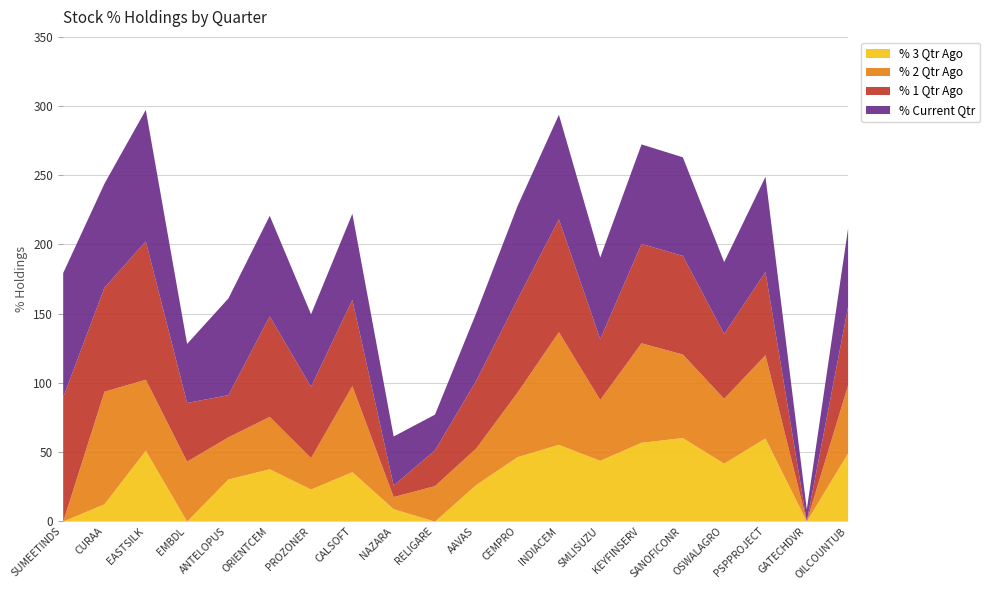

What position from the left is CEMPRO?

12